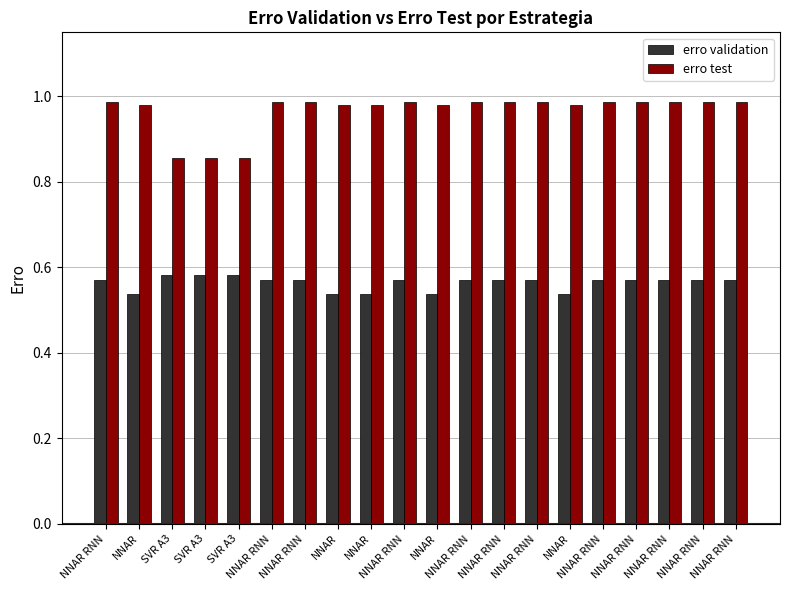

At which category is the sum across all series the highest?

NNAR RNN